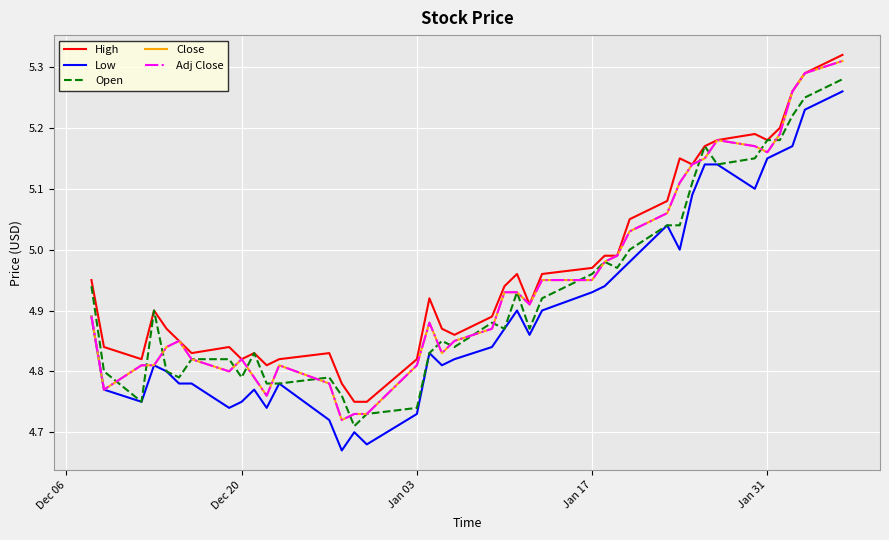

Does the chart have visible grid lines?

Yes